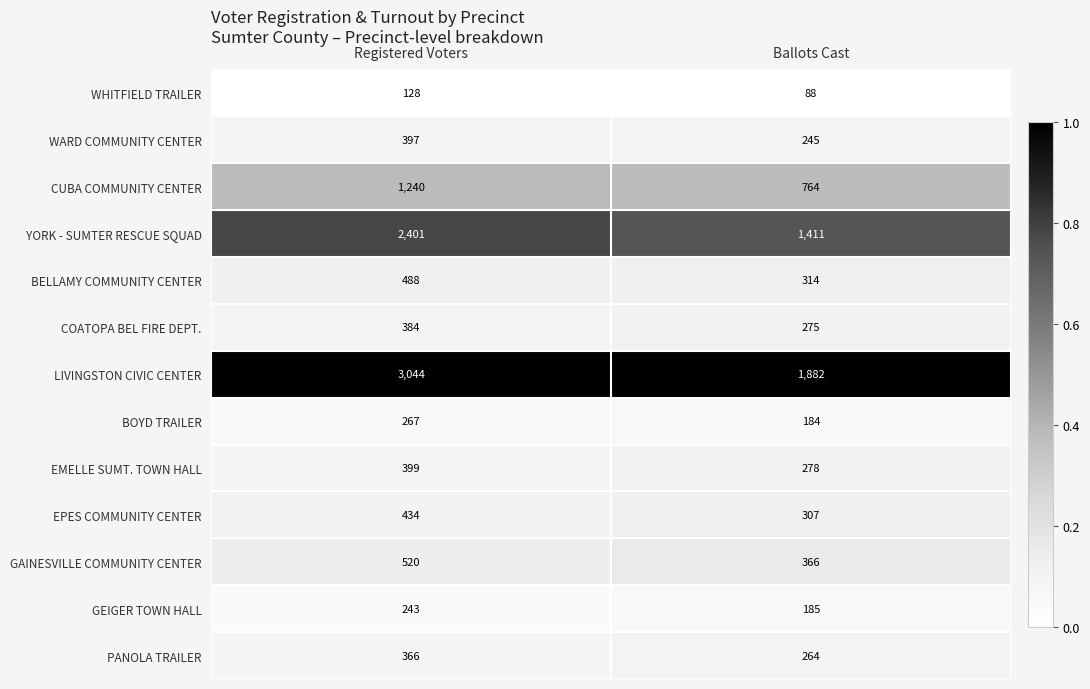

True or false: BOYD TRAILER has a value of 184 at Ballots Cast.

True